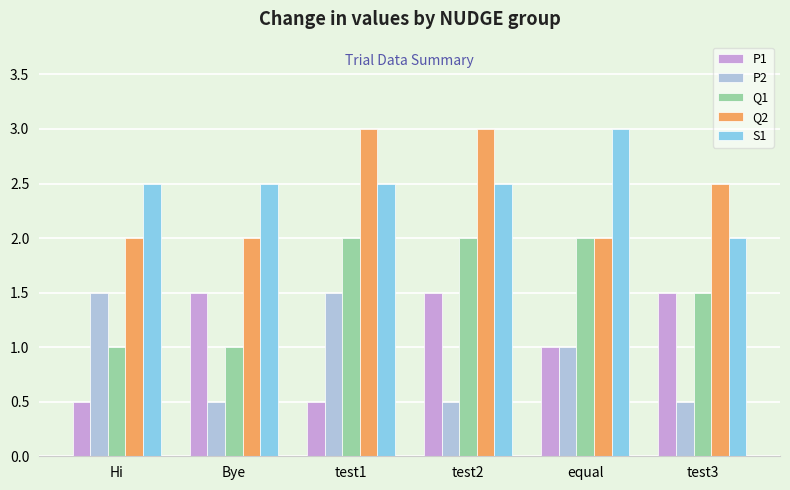

What is the value of the Q1 bar at the 2nd from the left?

1.0